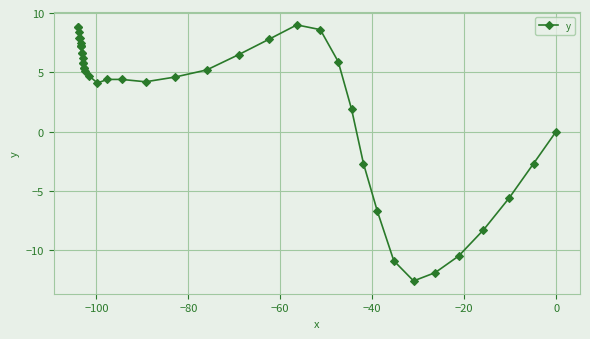

Is this an area chart (filled region under the line)?

No